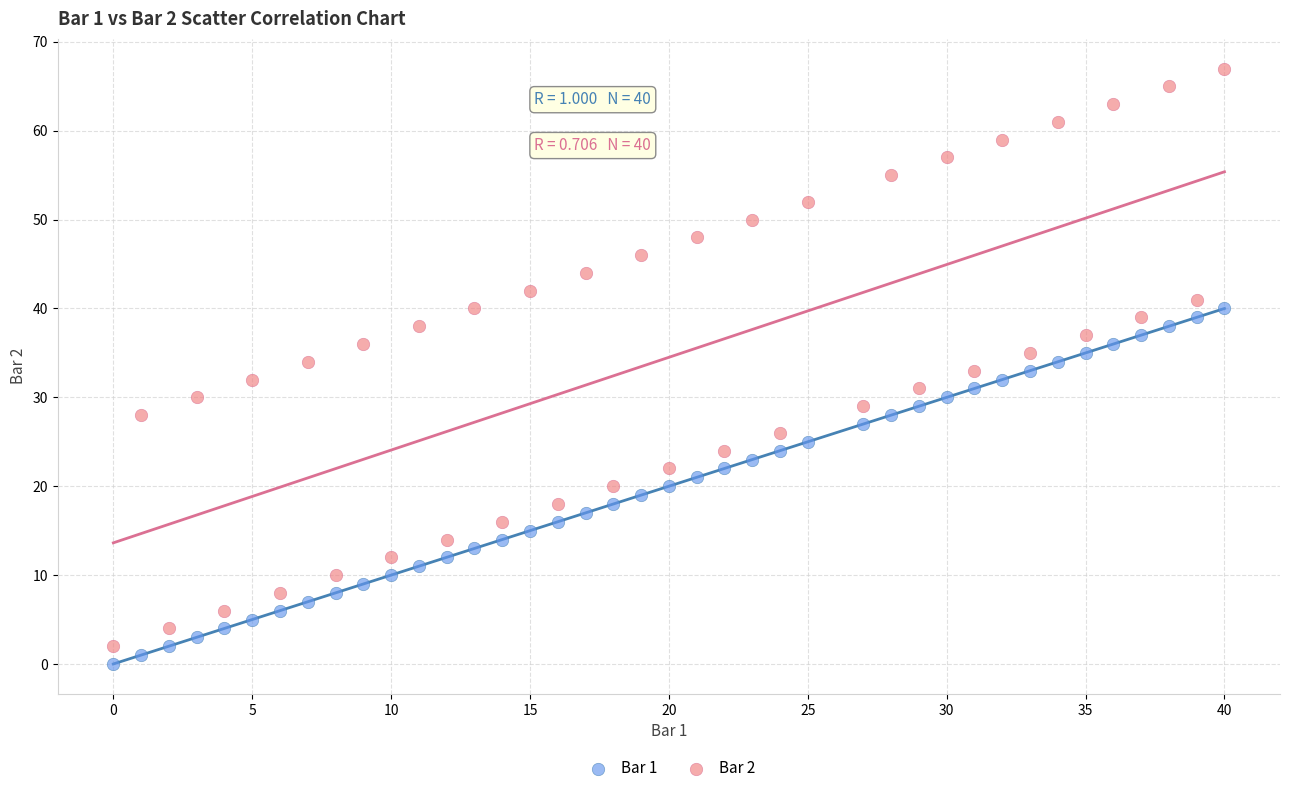

Which series reaches the maximum Y coordinate?

Bar 2